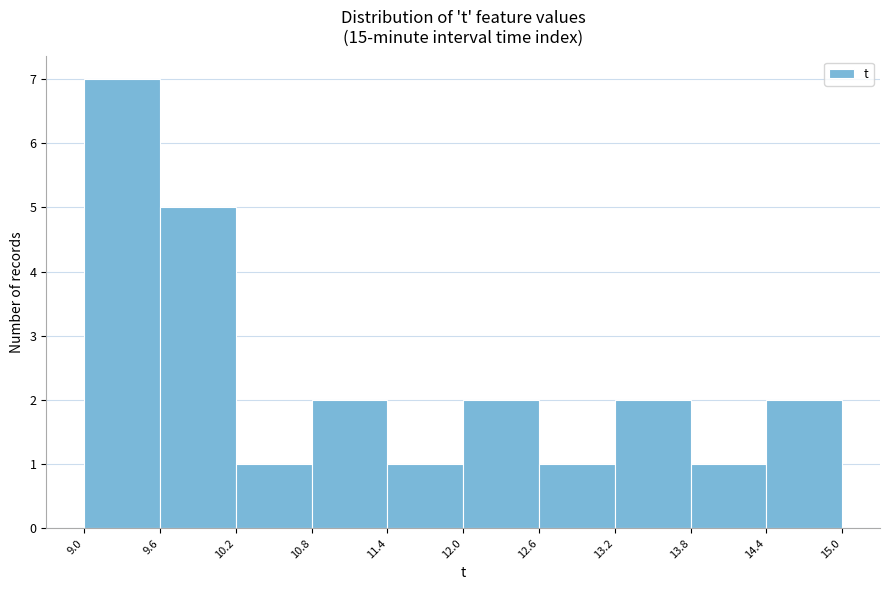

Reading left to right, list every bar in this chart as the range it spans on the x-axis followed by its height. The values are not printed on the chart, so give them approximately, as read against the axis.

9.0 to 9.6: 7
9.6 to 10.2: 5
10.2 to 10.8: 1
10.8 to 11.4: 2
11.4 to 12.0: 1
12.0 to 12.6: 2
12.6 to 13.2: 1
13.2 to 13.8: 2
13.8 to 14.4: 1
14.4 to 15.0: 2